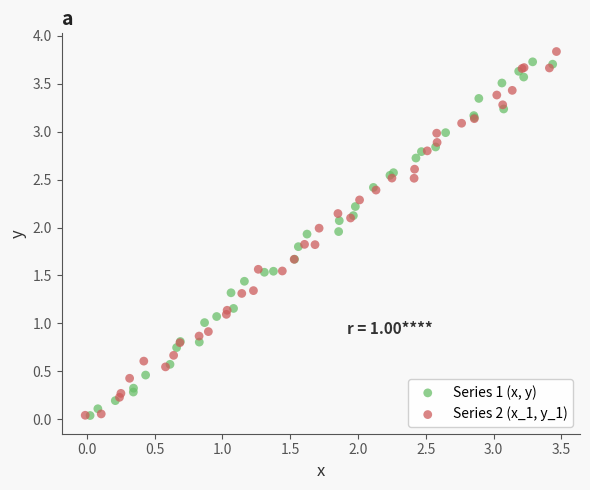

What are all the series names shown in the legend?

Series 1 (x, y), Series 2 (x_1, y_1)